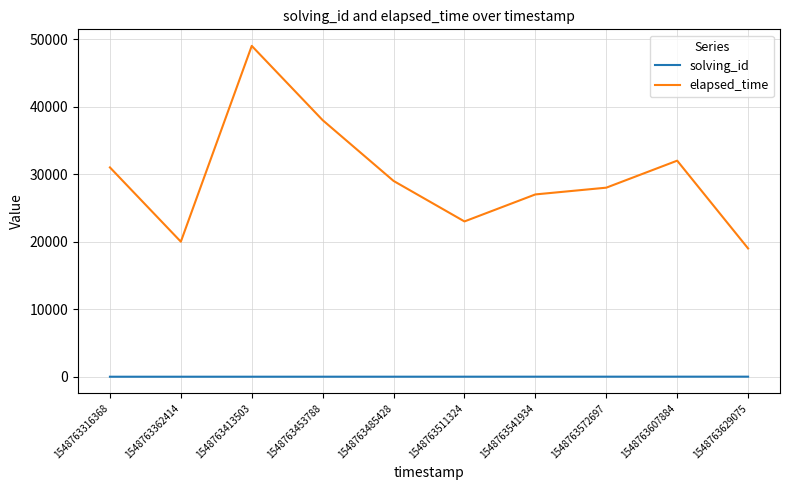

What is the maximum value shown in the chart?

49000